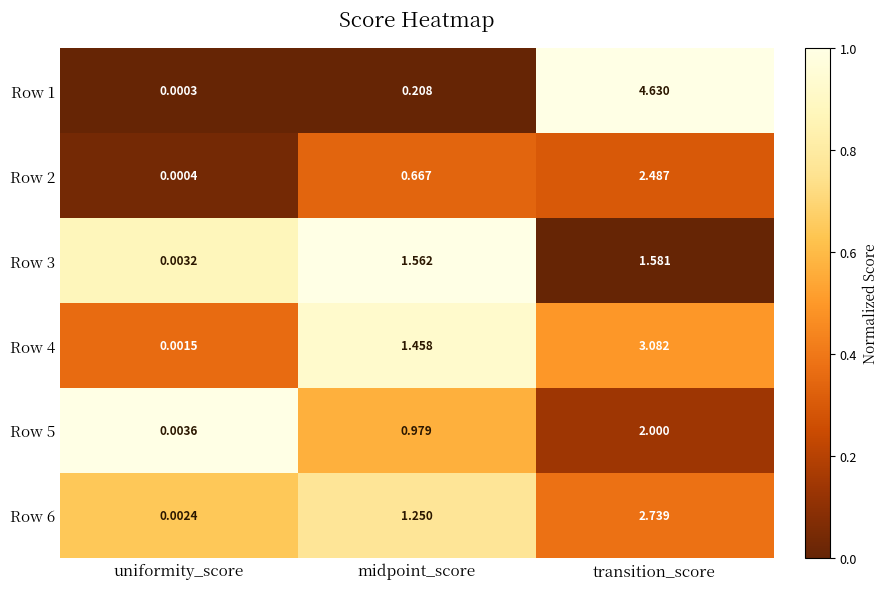

List the labels in order of Row 1 value, smallest first.

uniformity_score, midpoint_score, transition_score